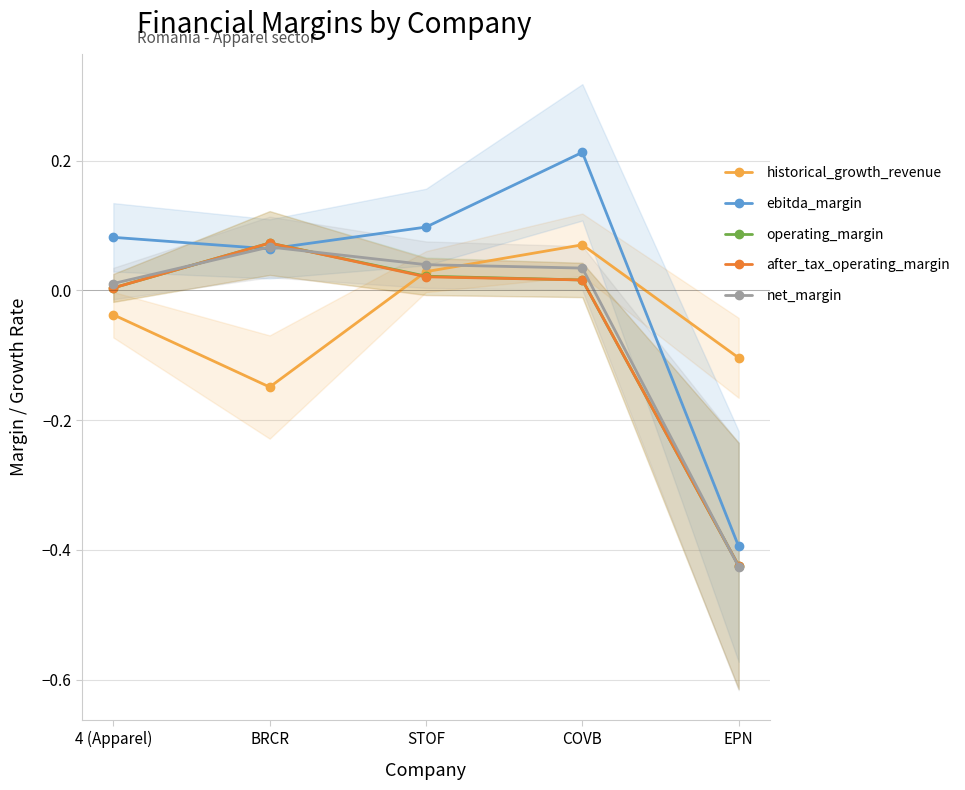

What position from the right is 4 (Apparel)?

5